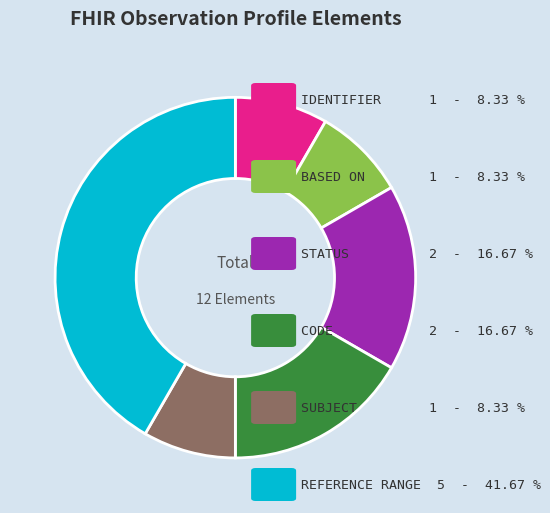

Is there a majority slice in this chart?

No